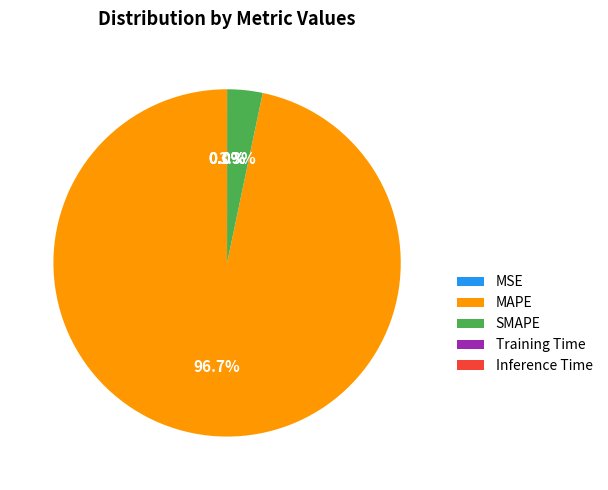

What is the largest slice in the pie chart?

MAPE